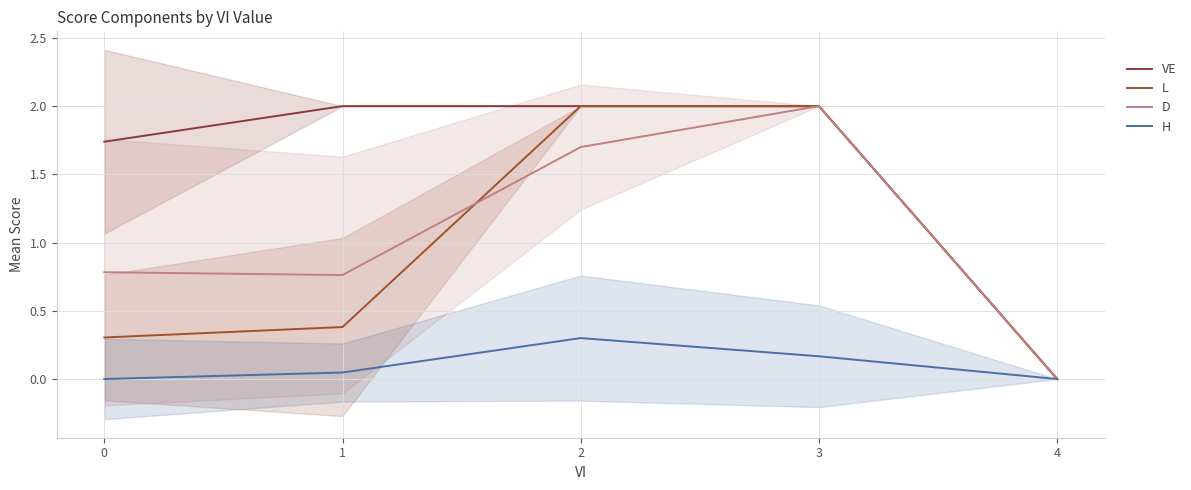

The L series shows 2.0 at 3. True or false?

True